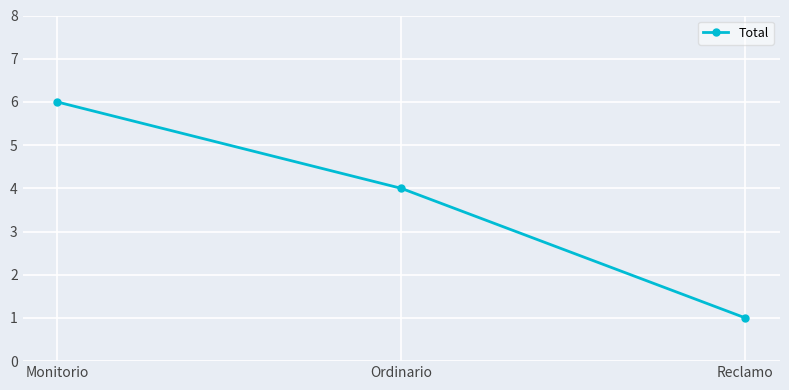

The value at Reclamo is 1. True or false?

True